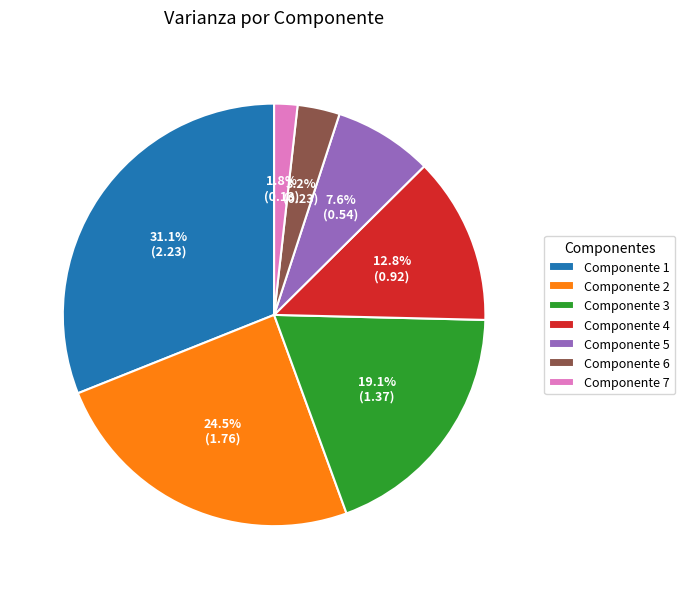

To the nearest percent, what is the combined percentage of Componente 4 and Componente 7?

15%